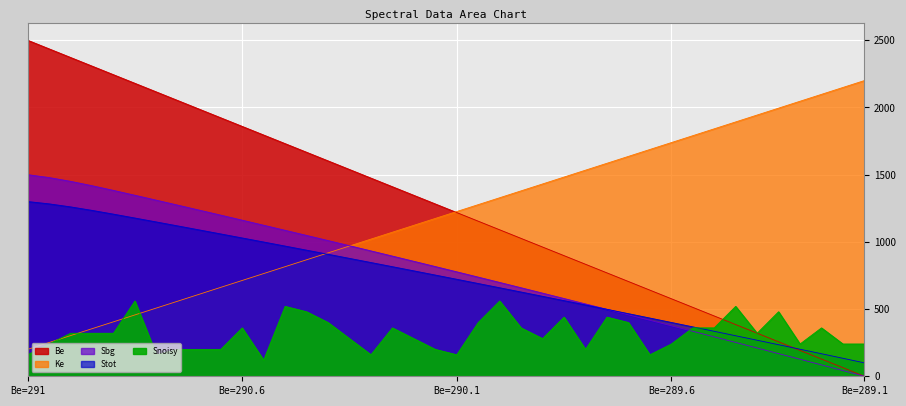

Between 6 and 10, which series saw the biggest shift?

Be